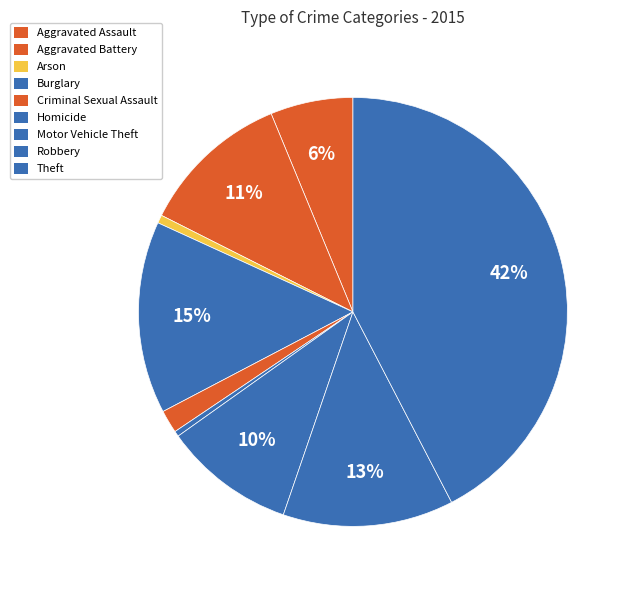

How many segments does this pie chart have?

9